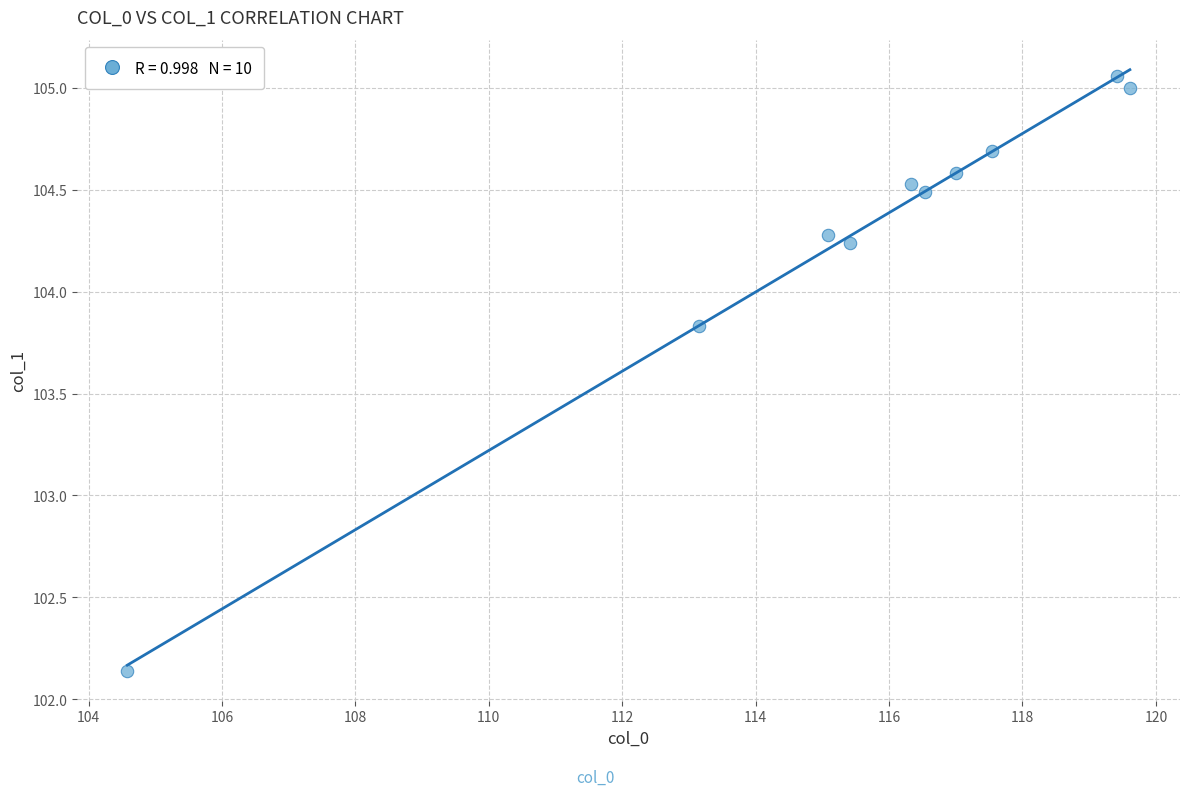

What is the range of X values (max minus min)?

15.0